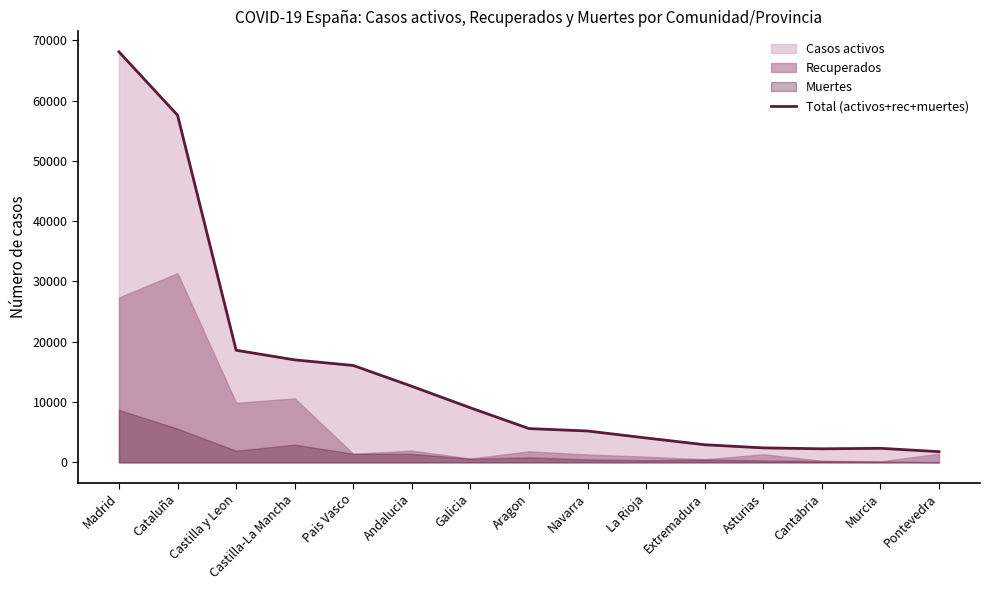

List the labels in order of value, largest first.

Madrid, Cataluña, Castilla y Leon, Castilla-La Mancha, Pais Vasco, Andalucia, Galicia, Aragon, Navarra, La Rioja, Extremadura, Asturias, Murcia, Cantabria, Pontevedra